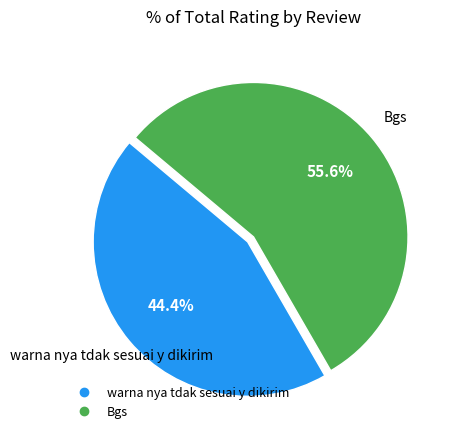

Rank the categories by value from lowest to highest.

warna nya tdak sesuai y dikirim, Bgs